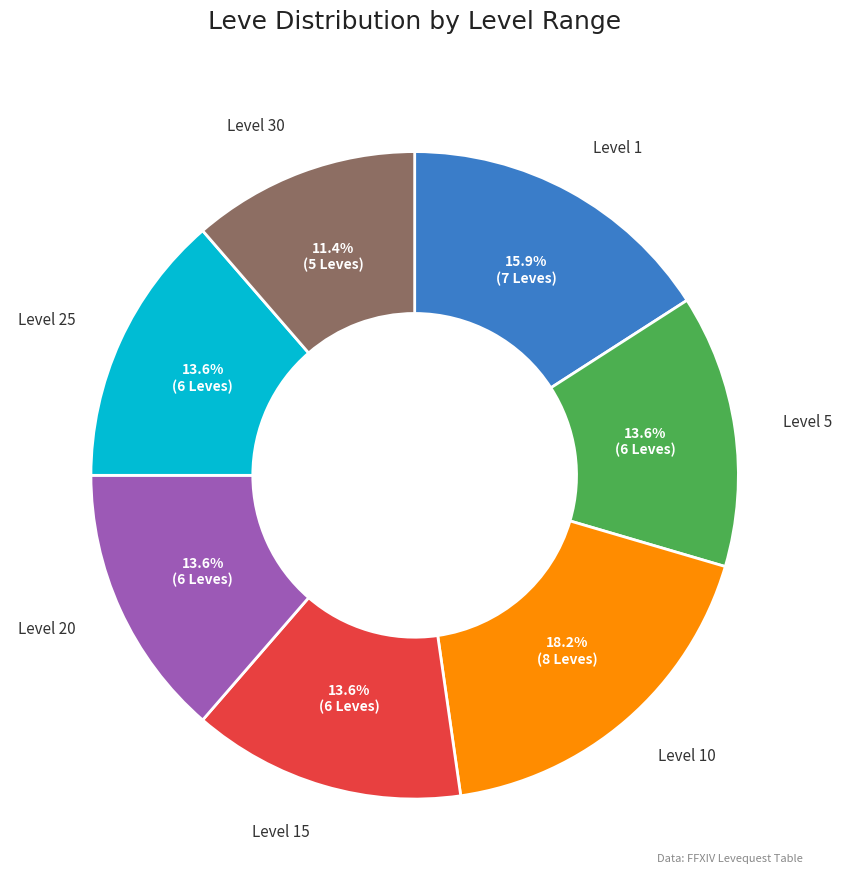

Is there any slice that represents more than half of the pie?

No